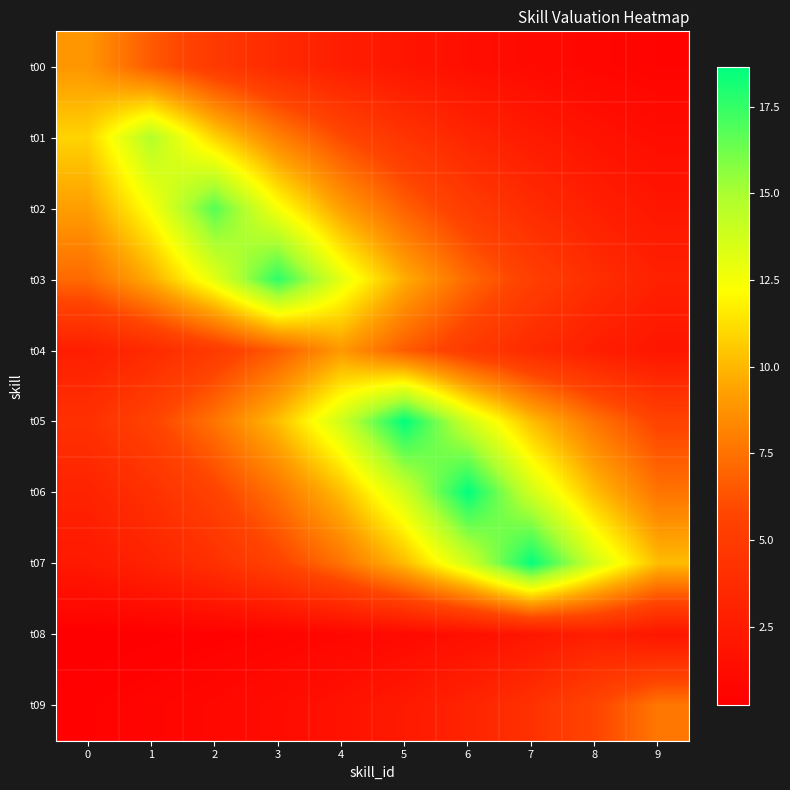

At how many categories does at least one series exceed 1?

10